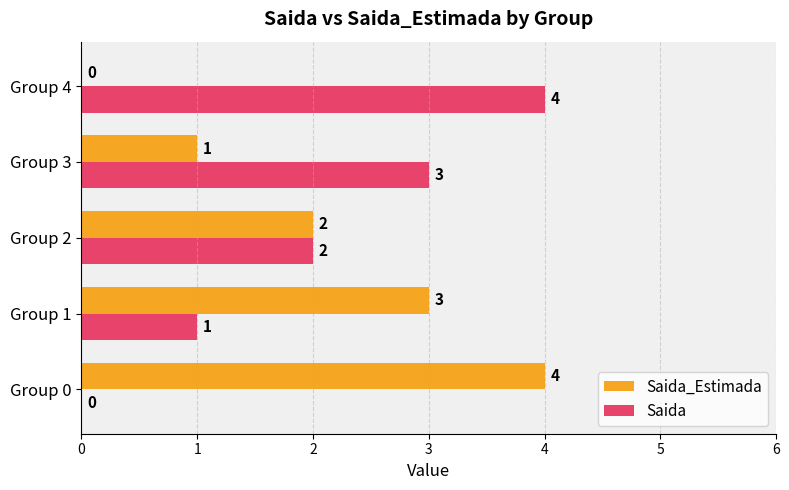

What is the total value across all series at Group 0?

4